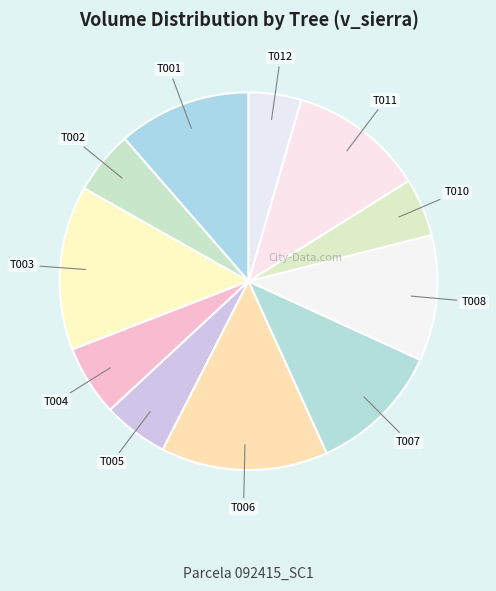

Is the sum of T005 and T002 greater than half?

No